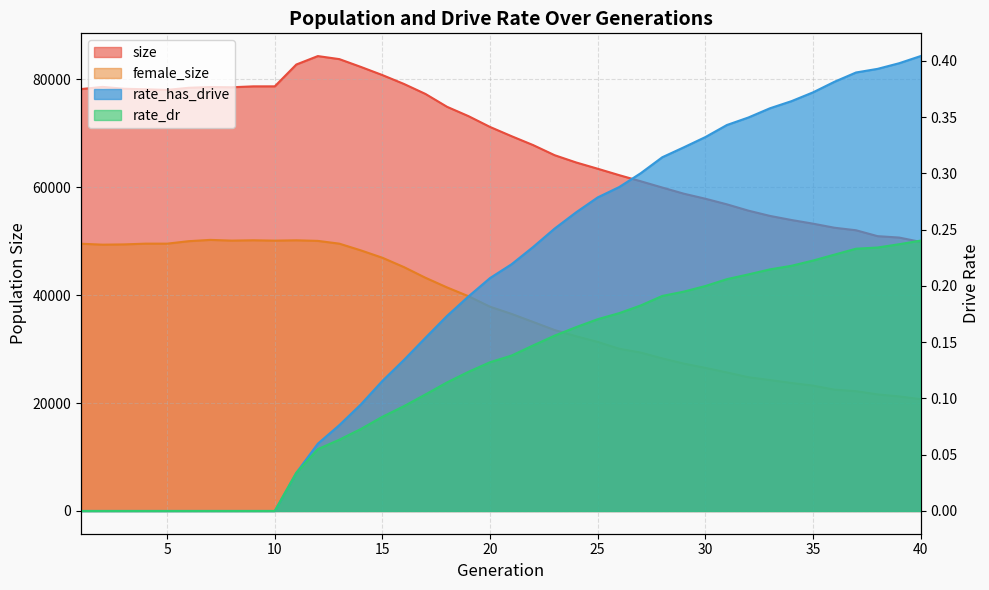

At which category is the sum across all series the highest?

12